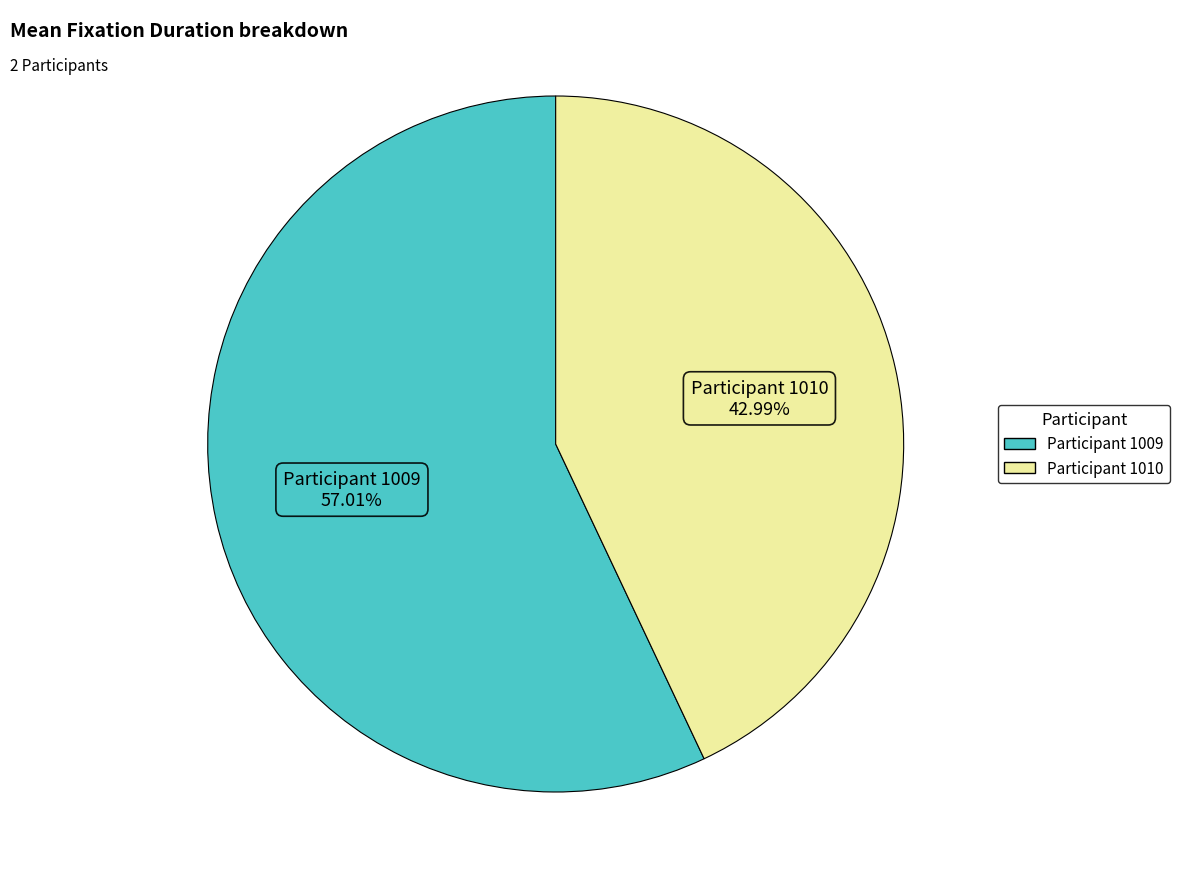

Is there any slice that represents more than half of the pie?

Yes